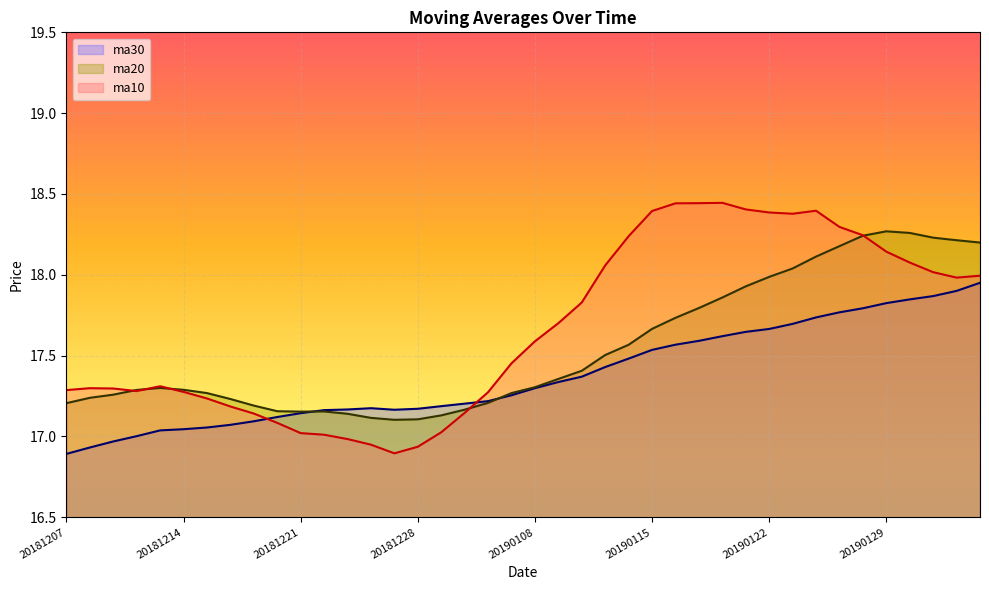

Where is the first local minimum for ma30?

20181227